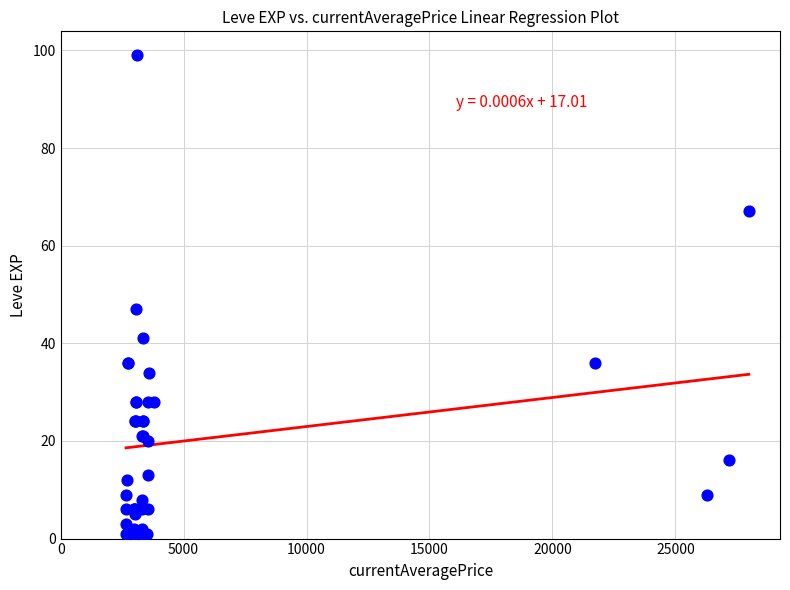

What Y value in the scatter plot is closest to 50?

47